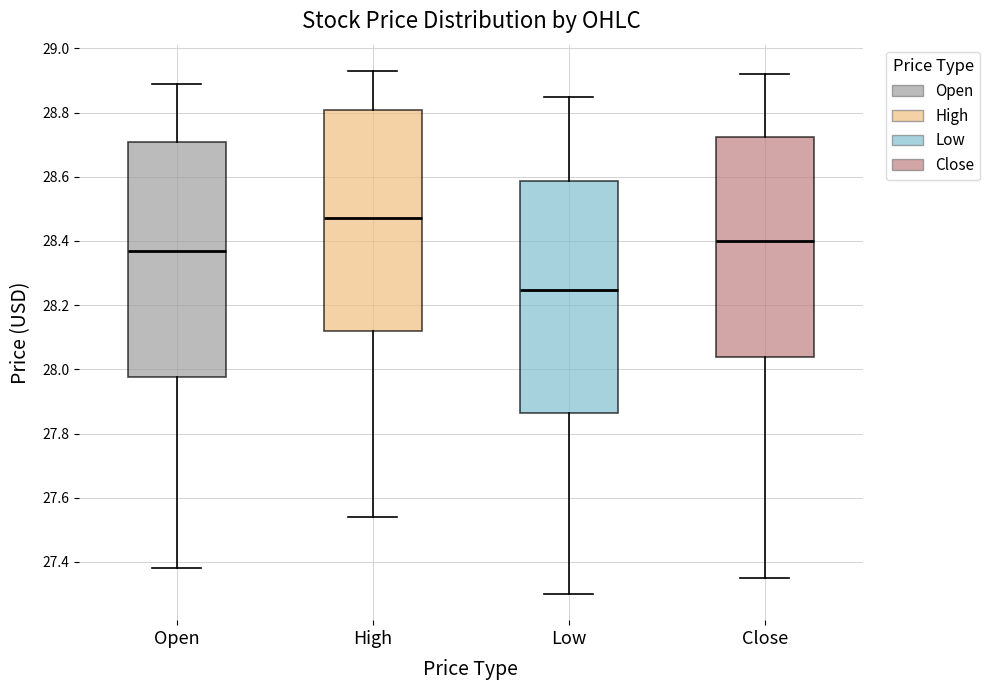

Reading left to right, read every box against the y-axis: the position of its median line, the range the box covers, and the ends of its whiskers. The values are not printed on the chart, so give them approximately, as read against the axis.

Open: median 28.38, box 27.98 to 28.70, whiskers 27.38 to 28.90
High: median 28.48, box 28.12 to 28.80, whiskers 27.54 to 28.94
Low: median 28.24, box 27.86 to 28.58, whiskers 27.30 to 28.86
Close: median 28.40, box 28.04 to 28.72, whiskers 27.36 to 28.92